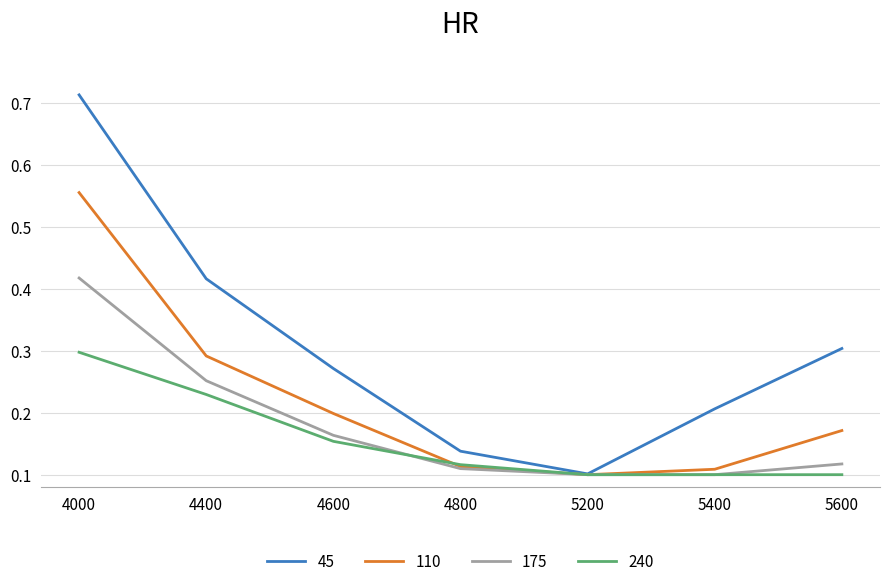

At how many categories does at least one series exceed 0?

7